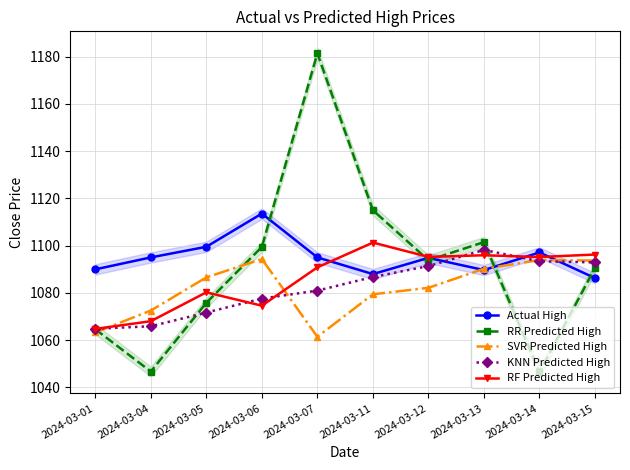

In RF Predicted High, how many points are lower than both neighbors (excluding endpoints)?

3